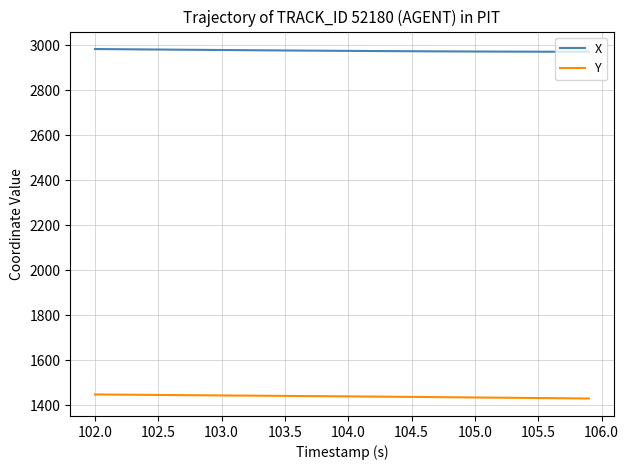

True or false: Y and X intersect in this chart.

False